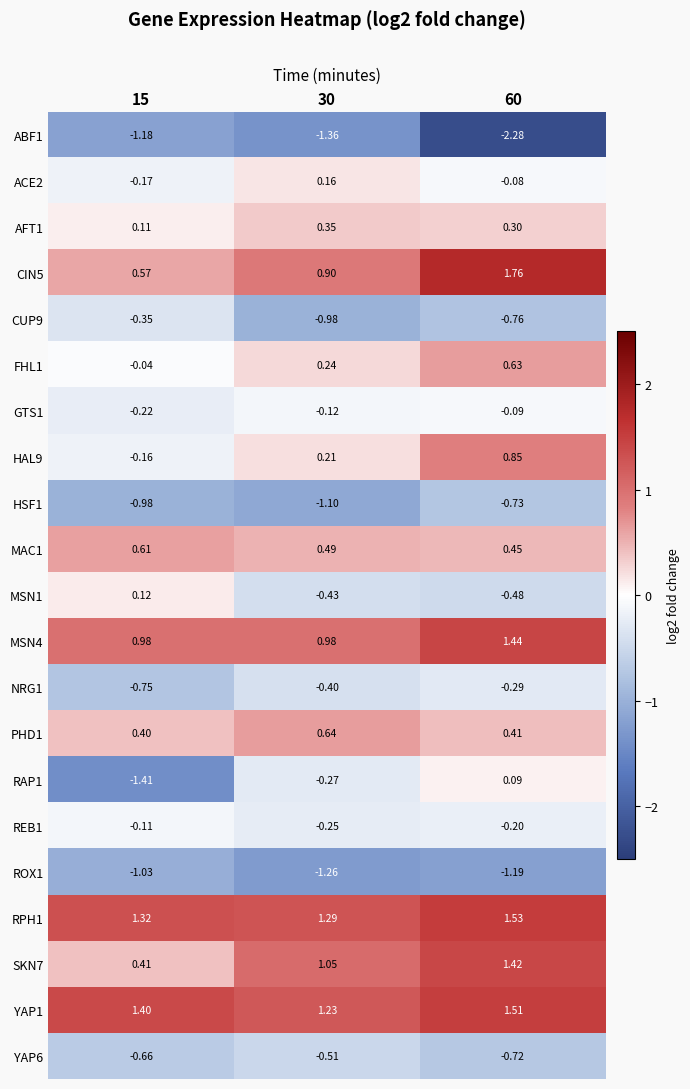

Is the value of REB1 at 30 greater than the value of MAC1 at 15?

No